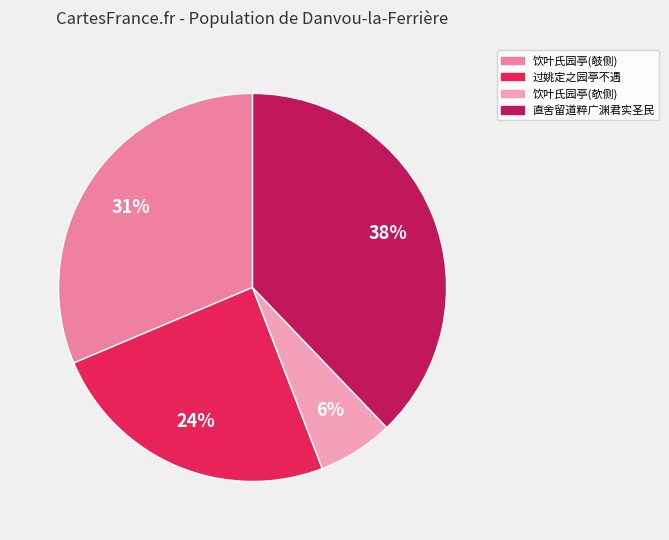

Is there any slice that represents more than half of the pie?

No